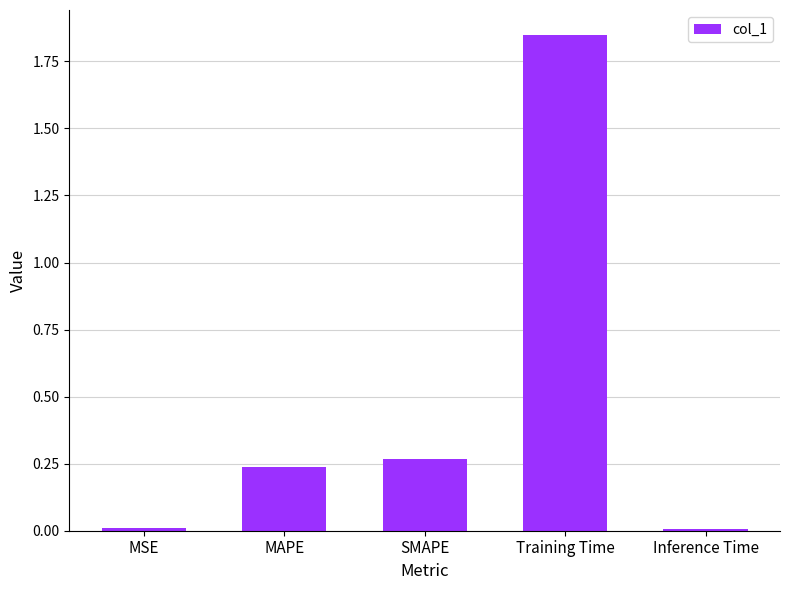

What position from the left is SMAPE?

3